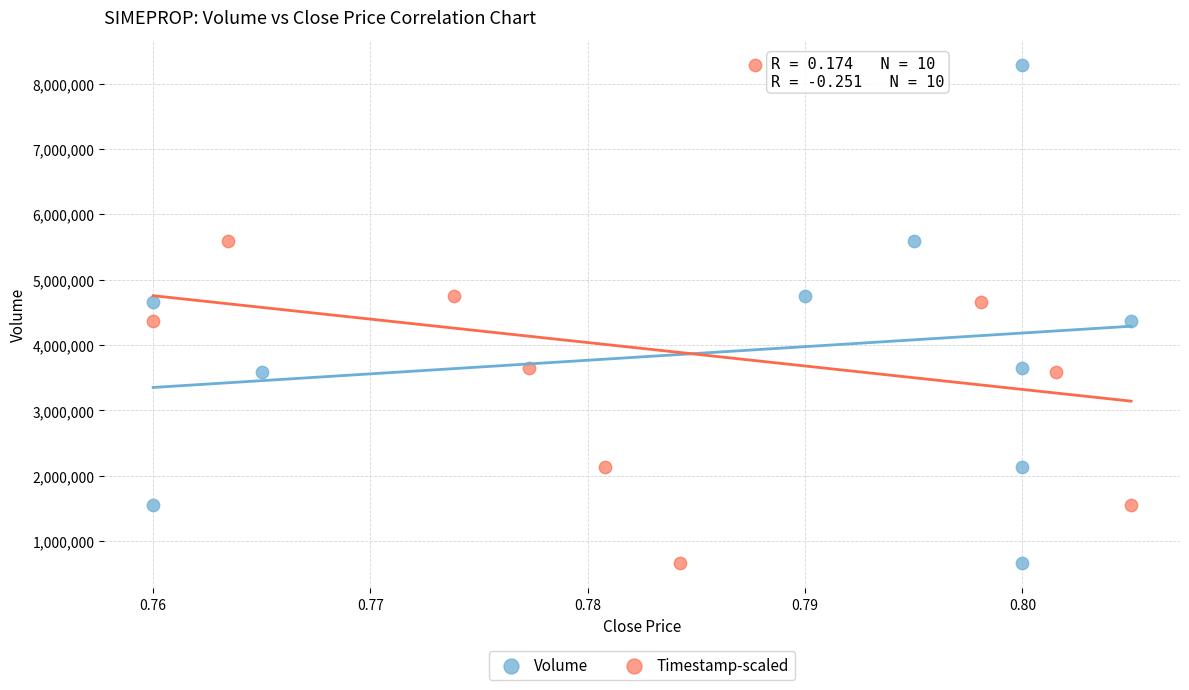

What are all the series names shown in the legend?

Volume, Timestamp-scaled